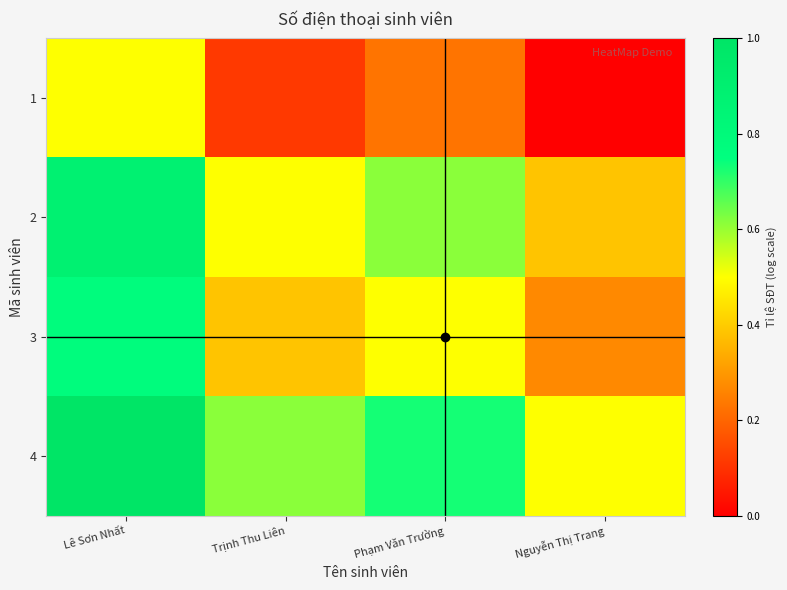

What is the difference between the highest and lowest values at Phạm Văn Trường?

0.5